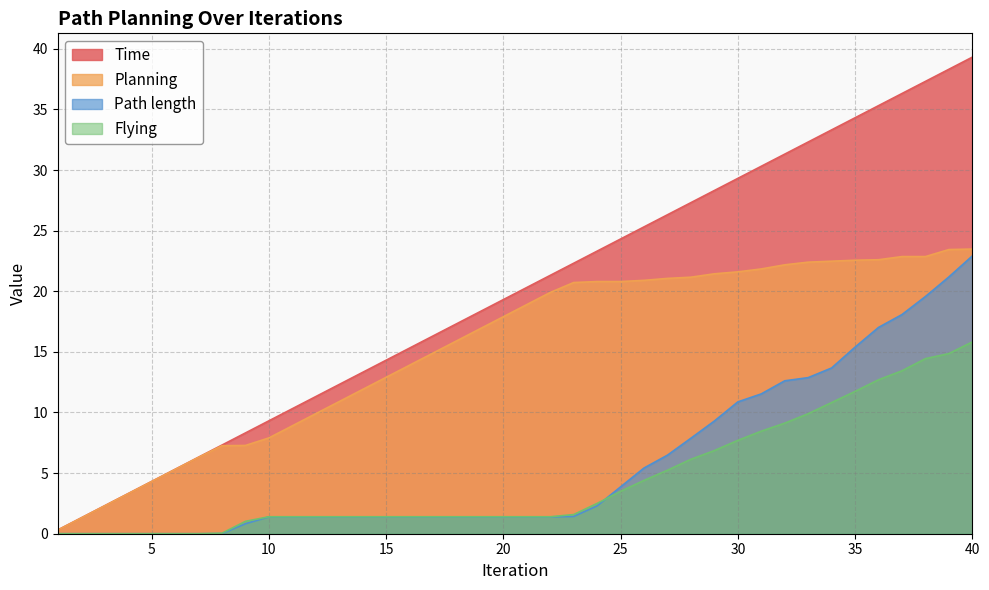

The Time series shows 28.3 at 29. True or false?

True